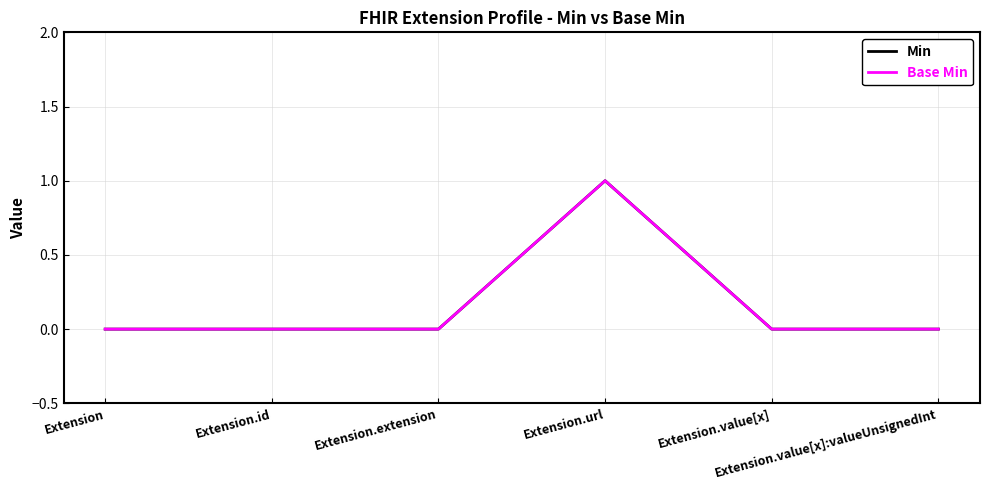

True or false: Min and Base Min intersect in this chart.

False